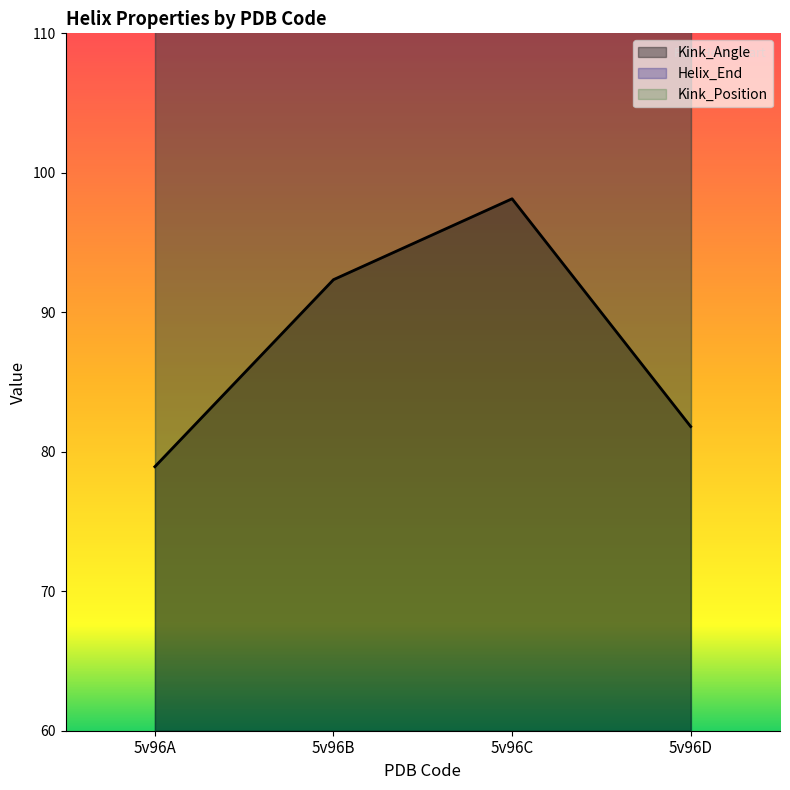

How many values in the Kink_Angle series are below 92?

2